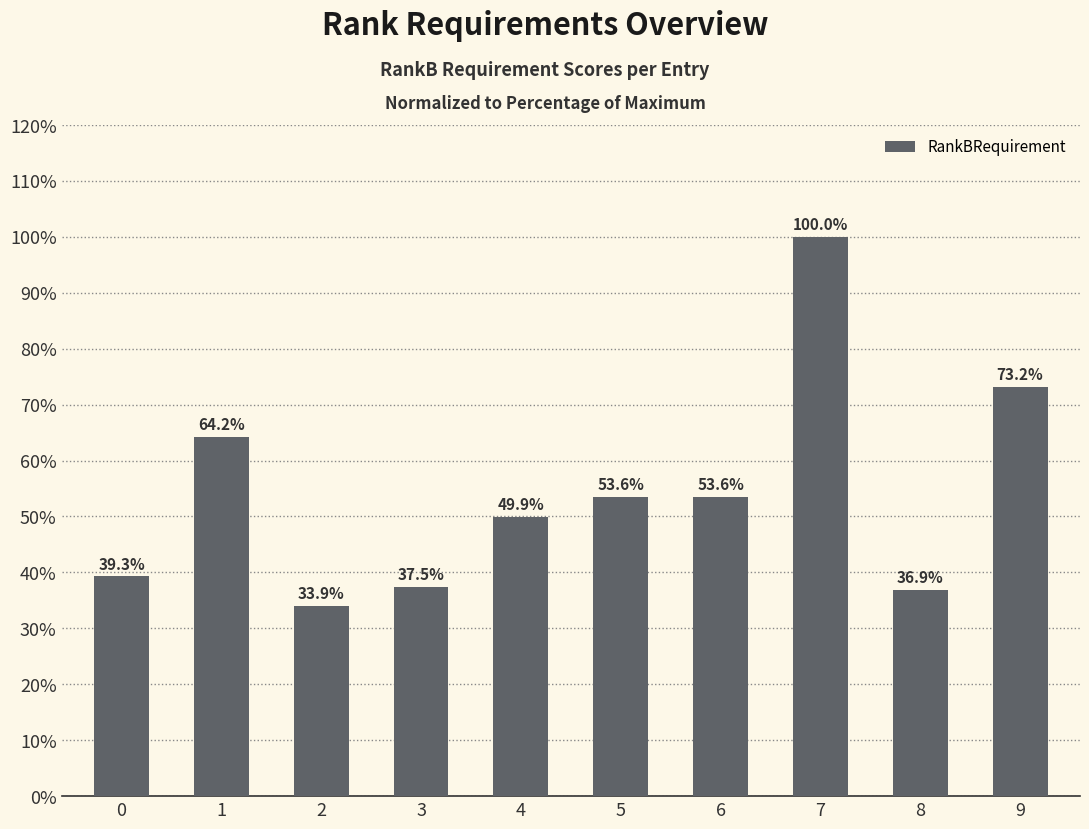

At which category does the chart reach its peak across all series?

7